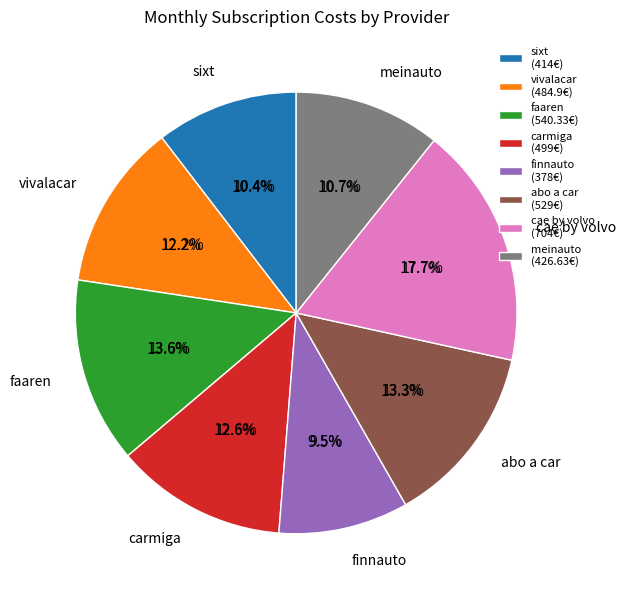

What percentage is the cae by volvo slice, to the nearest percent?

18%